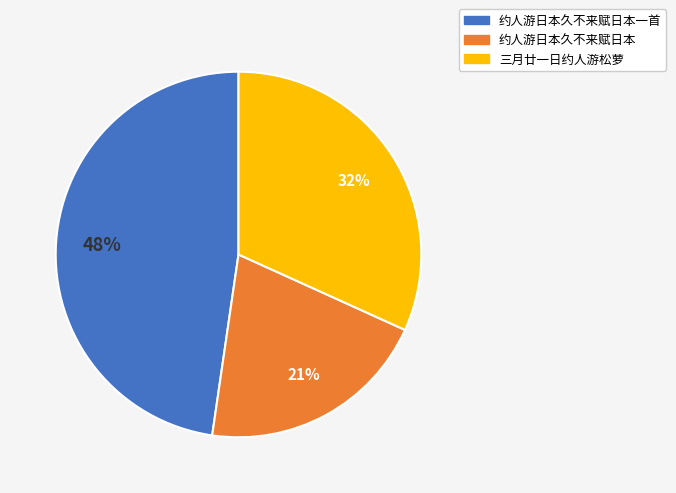

Is there a majority slice in this chart?

No